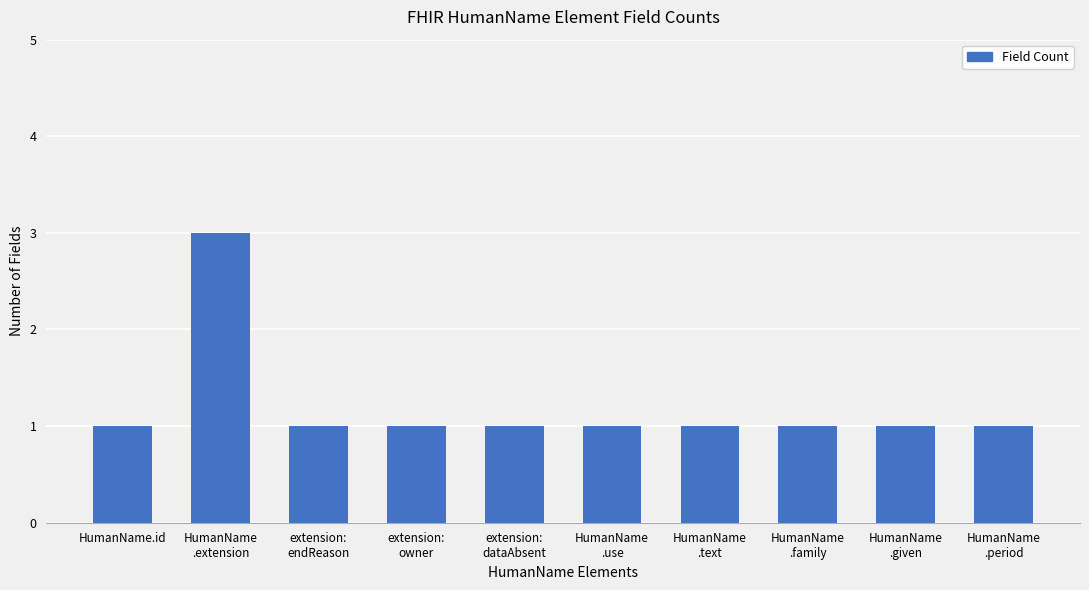

Which has a higher value, HumanName
.extension or HumanName.id?

HumanName
.extension